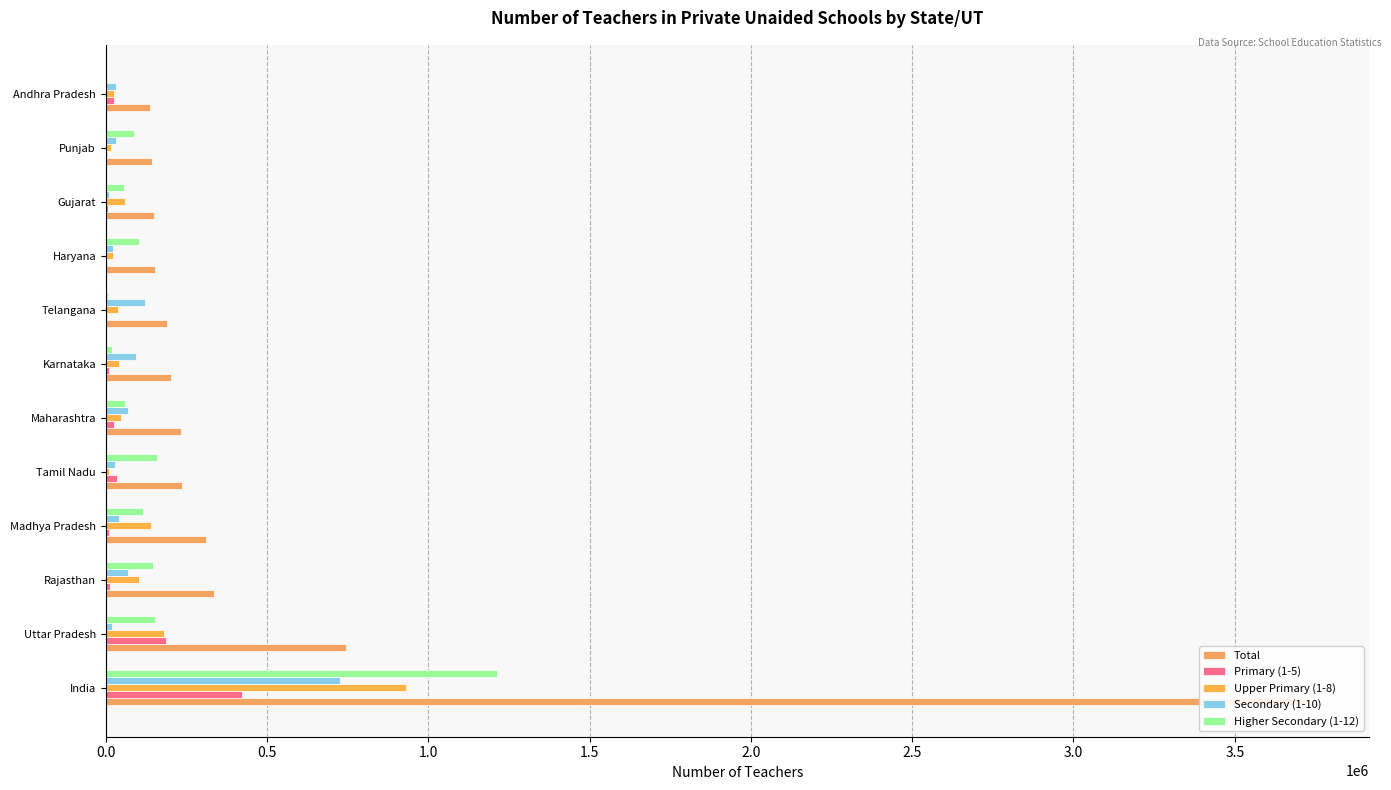

How many groups of bars are there?

12